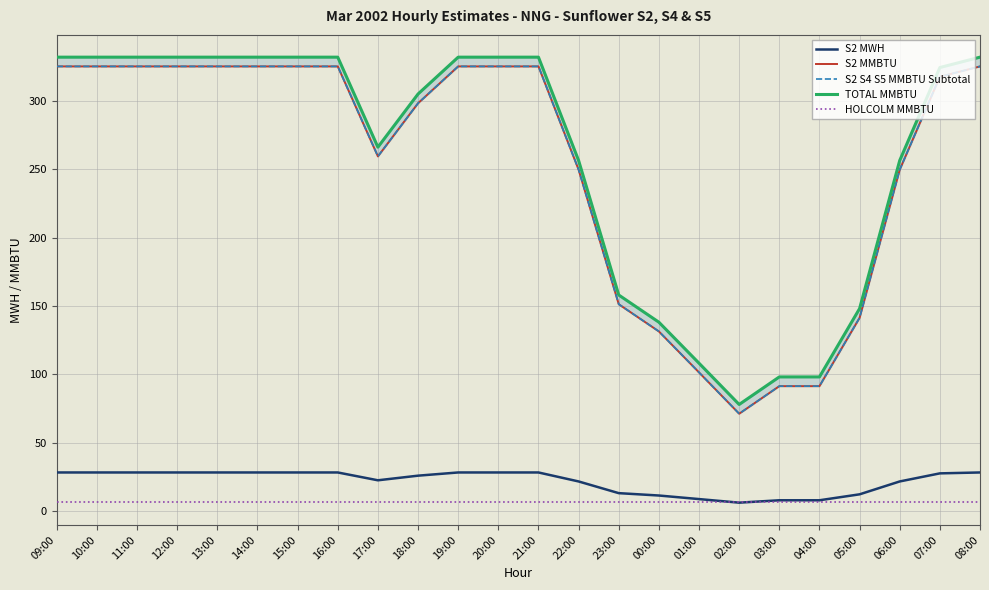

Rank the series at 17:00 from highest to lowest value.

TOTAL MMBTU, S2 MMBTU, S2 S4 S5 MMBTU Subtotal, S2 MWH, HOLCOLM MMBTU